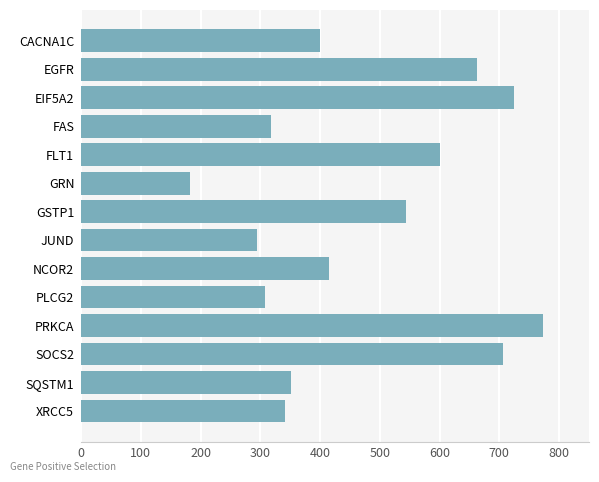

Rank the categories by value from lowest to highest.

GRN, JUND, PLCG2, FAS, XRCC5, SQSTM1, CACNA1C, NCOR2, GSTP1, FLT1, EGFR, SOCS2, EIF5A2, PRKCA